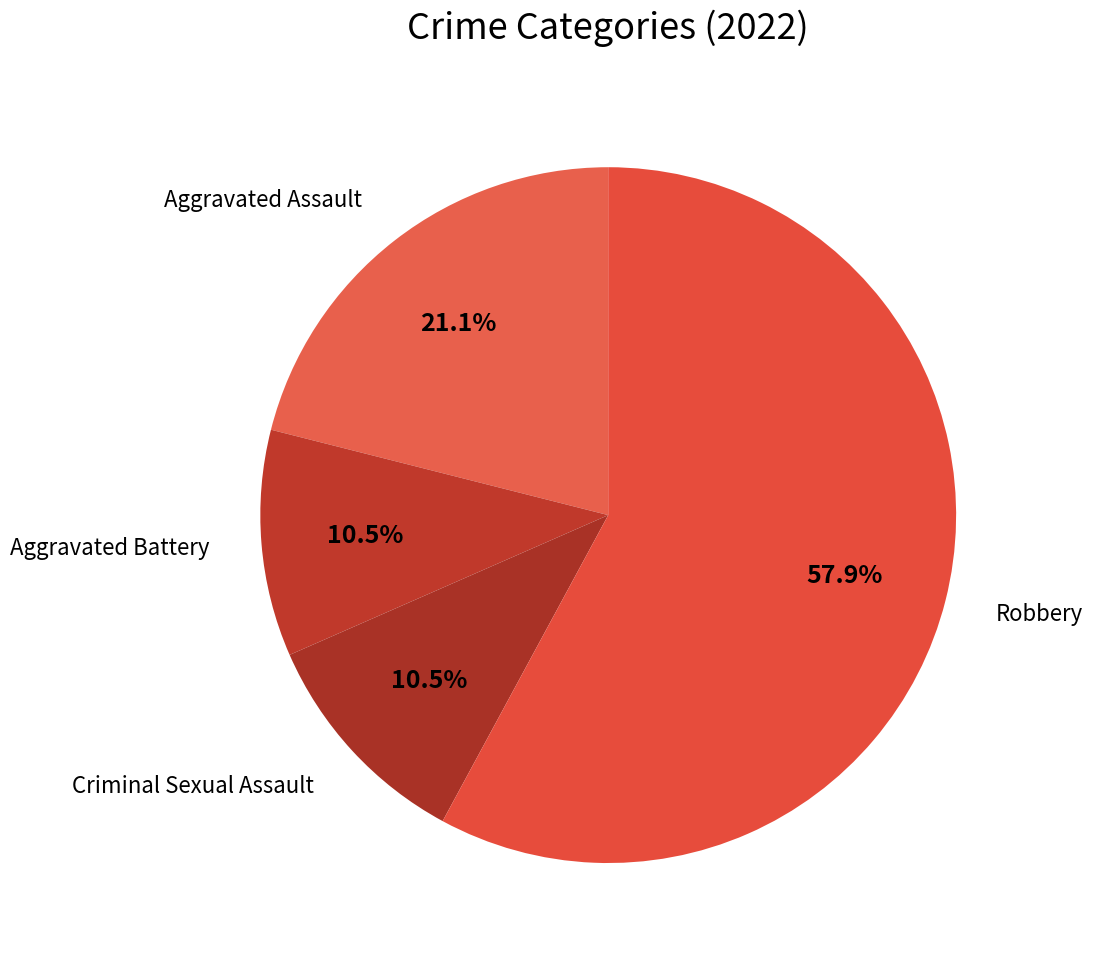

To the nearest percent, what is the average slice percentage?

25%